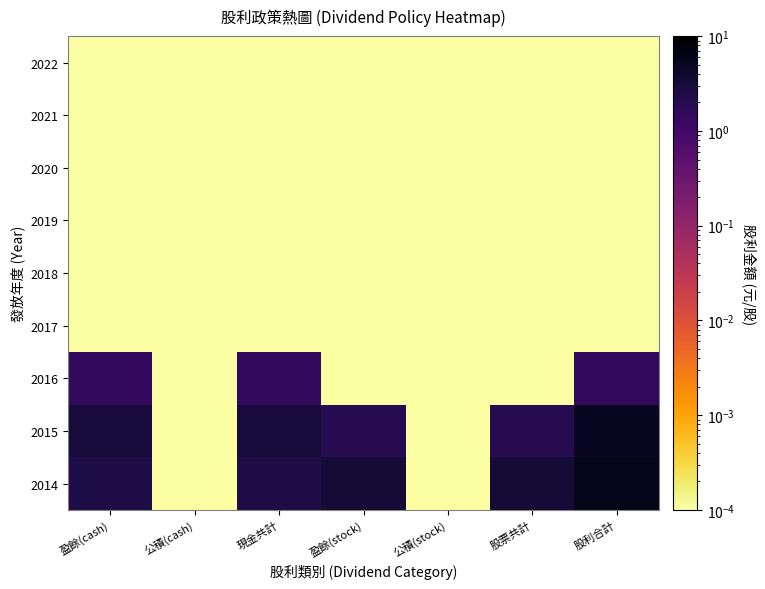

Reading left to right, extract all data points from this chart.

2022: 盈餘(cash)=0.0	公積(cash)=0.0	現金共計=0.0	盈餘(stock)=0.0	公積(stock)=0.0	股票共計=0.0	股利合計=0.0
2021: 盈餘(cash)=0.0	公積(cash)=0.0	現金共計=0.0	盈餘(stock)=0.0	公積(stock)=0.0	股票共計=0.0	股利合計=0.0
2020: 盈餘(cash)=0.0	公積(cash)=0.0	現金共計=0.0	盈餘(stock)=0.0	公積(stock)=0.0	股票共計=0.0	股利合計=0.0
2019: 盈餘(cash)=0.0	公積(cash)=0.0	現金共計=0.0	盈餘(stock)=0.0	公積(stock)=0.0	股票共計=0.0	股利合計=0.0
2018: 盈餘(cash)=0.0	公積(cash)=0.0	現金共計=0.0	盈餘(stock)=0.0	公積(stock)=0.0	股票共計=0.0	股利合計=0.0
2017: 盈餘(cash)=0.0	公積(cash)=0.0	現金共計=0.0	盈餘(stock)=0.0	公積(stock)=0.0	股票共計=0.0	股利合計=0.0
2016: 盈餘(cash)=1.5	公積(cash)=0.0	現金共計=1.5	盈餘(stock)=0.0	公積(stock)=0.0	股票共計=0.0	股利合計=1.5
2015: 盈餘(cash)=3.1	公積(cash)=0.0	現金共計=3.1	盈餘(stock)=2.0	公積(stock)=0.0	股票共計=2.0	股利合計=5.1
2014: 盈餘(cash)=2.6	公積(cash)=0.0	現金共計=2.6	盈餘(stock)=3.3	公積(stock)=0.0	股票共計=3.3	股利合計=5.9